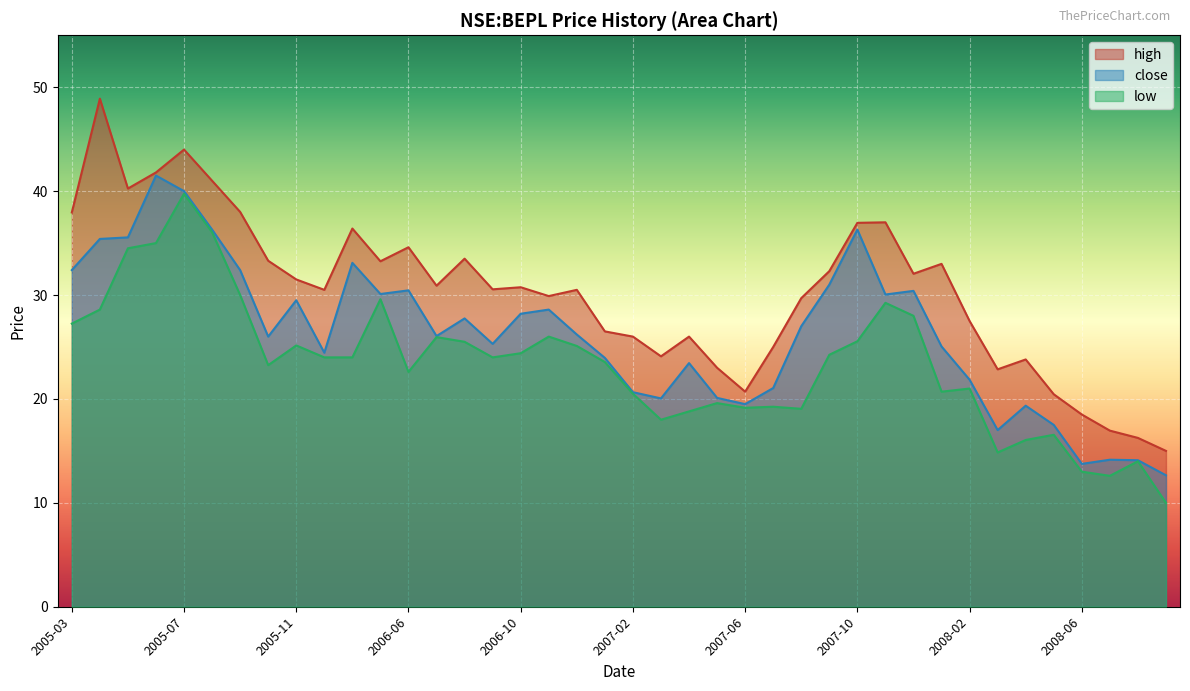

What are all the series names shown in the legend?

high, close, low